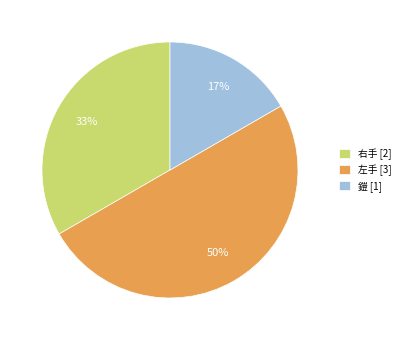

What is the smallest slice in the pie chart?

鎧 [1]